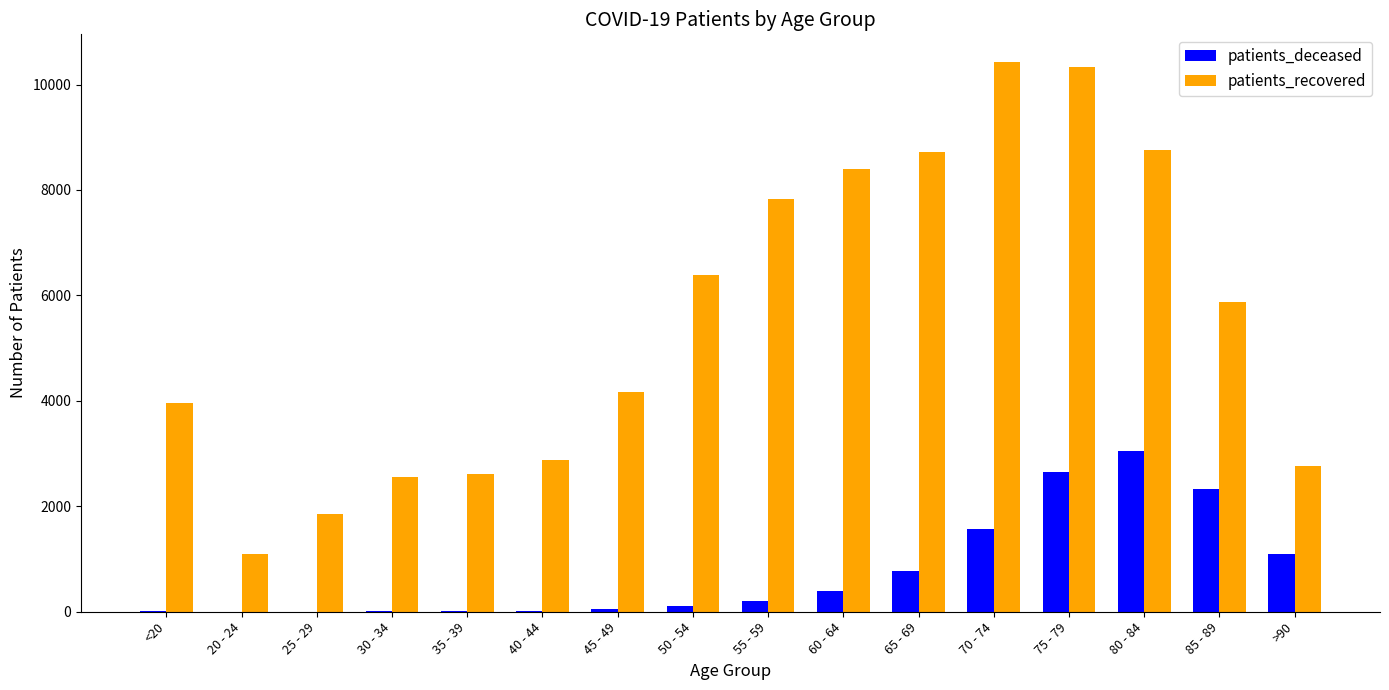

How many groups of bars are there?

16